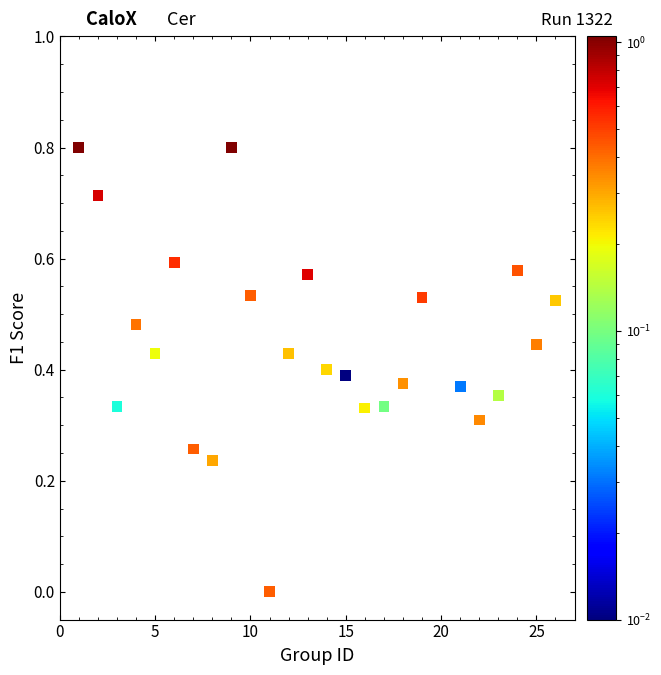

What is the range of X values (max minus min)?

25.0